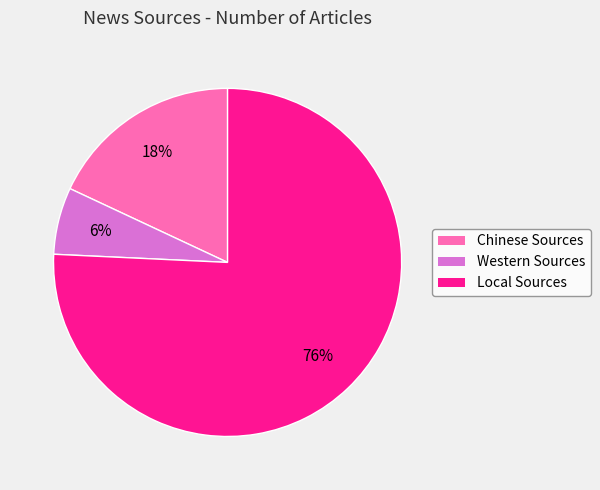

Between Local Sources and Chinese Sources, which is larger?

Local Sources